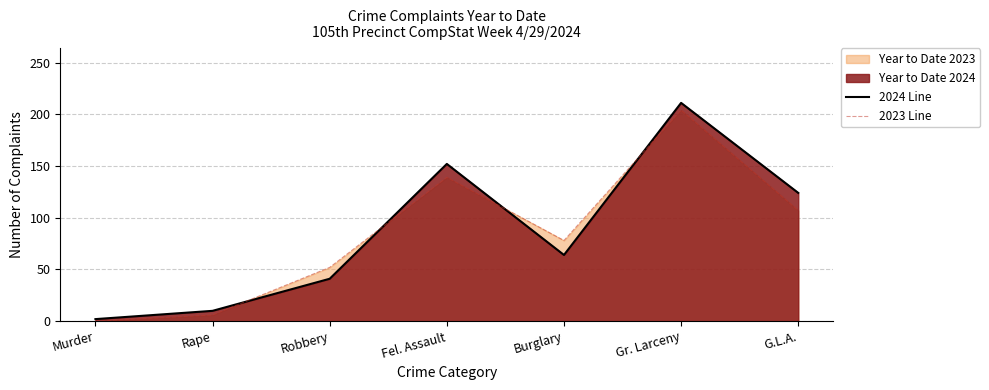

How many lines are shown in the chart?

2